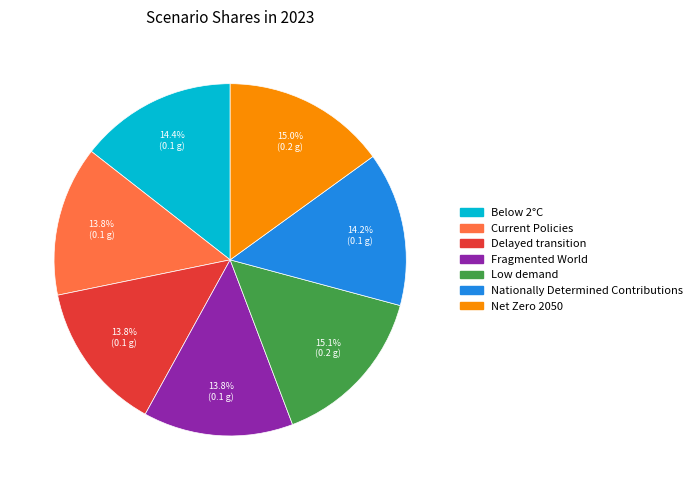

What portion of the pie excludes Net Zero 2050?

85.0%